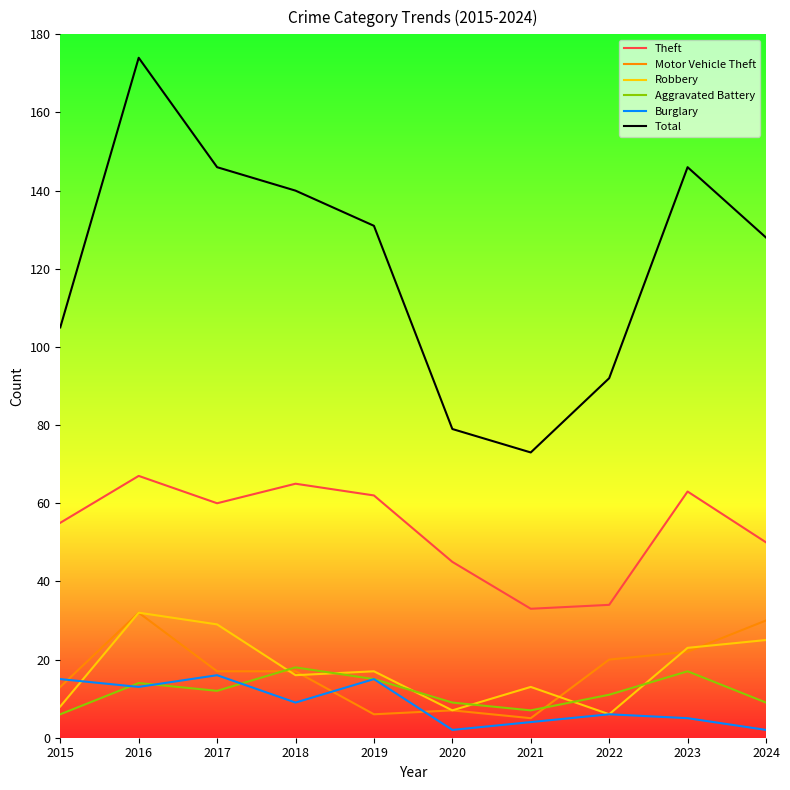

How many lines are shown in the chart?

6